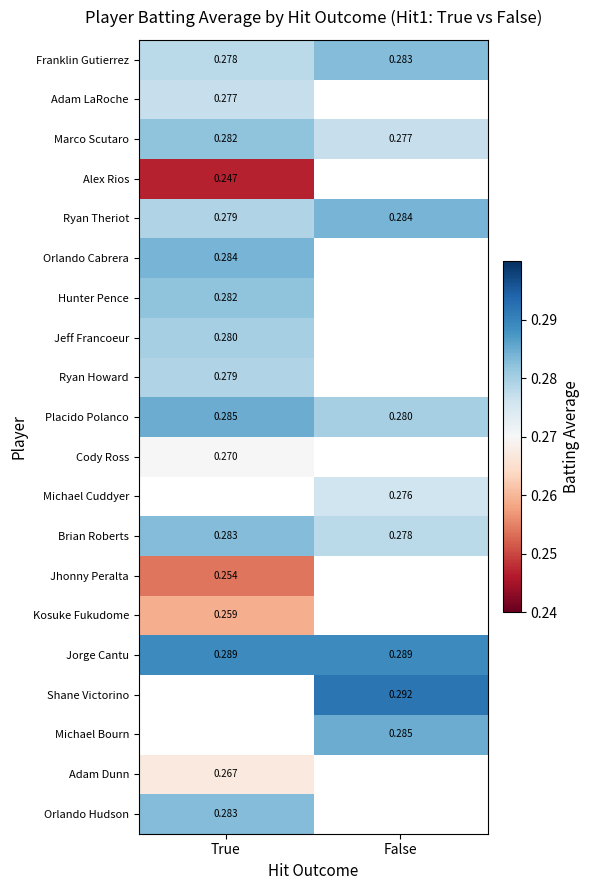

Is the value of Jorge Cantu at False greater than the value of Ryan Theriot at True?

Yes